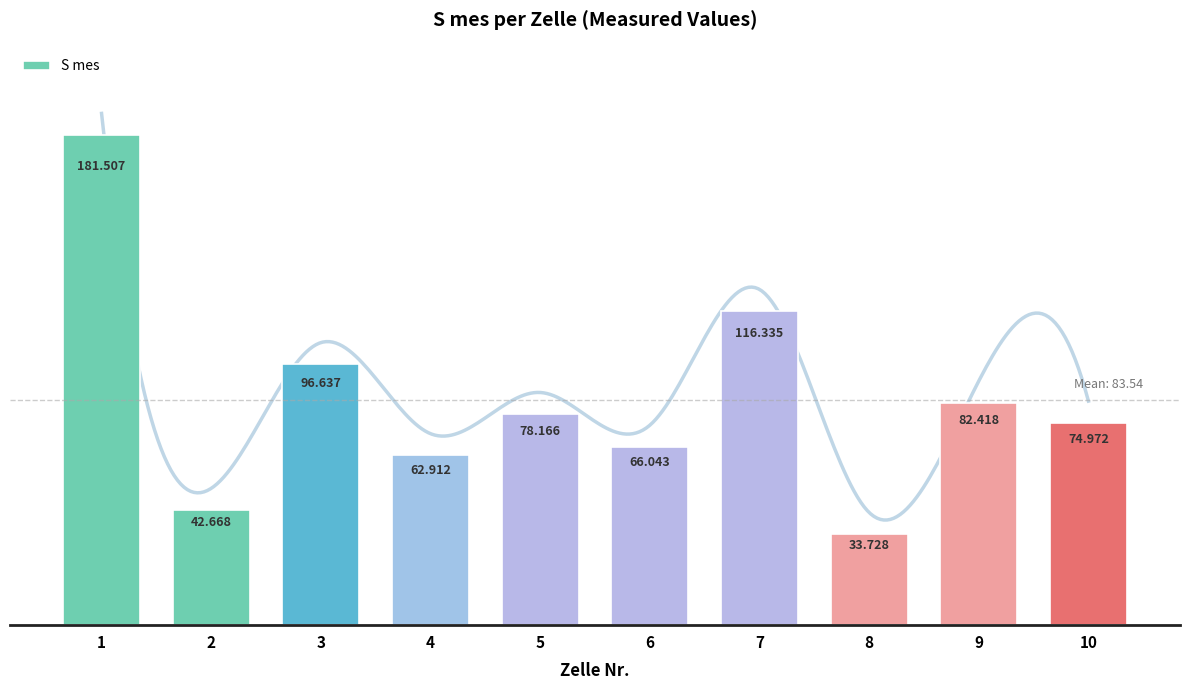

Reading right to left, transcribe all the data shown in this chart.

10=75.0	9=82.4	8=33.7	7=116.3	6=66.0	5=78.2	4=62.9	3=96.6	2=42.7	1=181.5